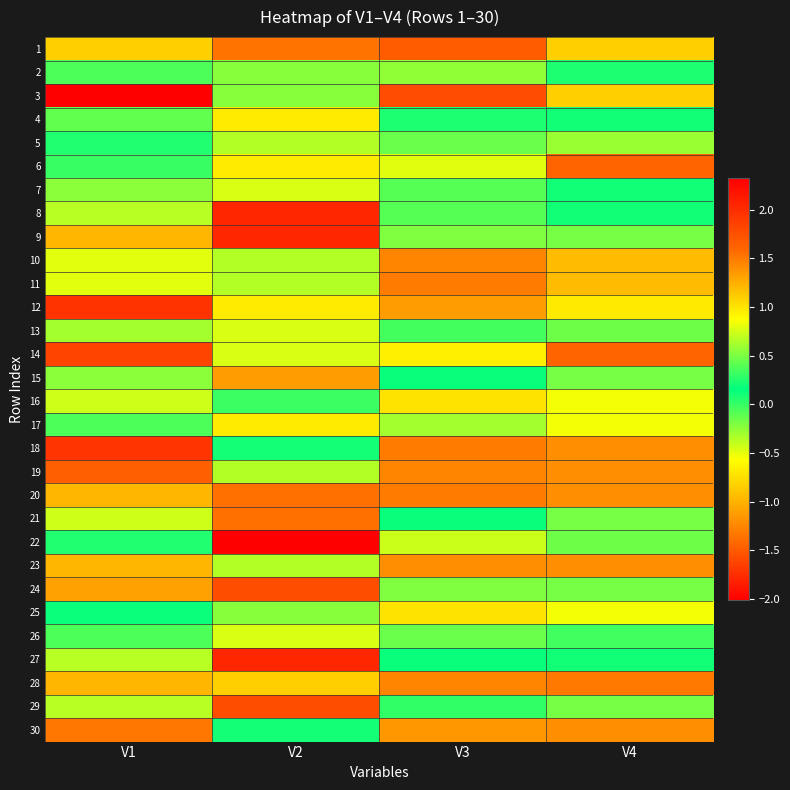

What is the difference between the highest and lowest values at V2?

3.6